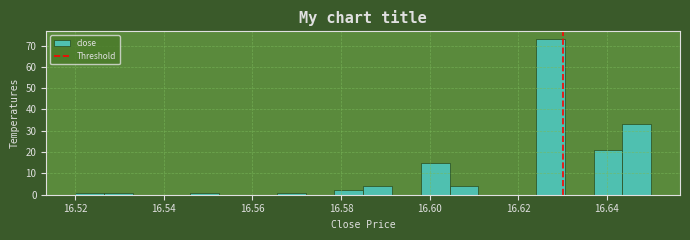

Read against the x-axis, roughly where is the centre of the tallest bar?

16.628